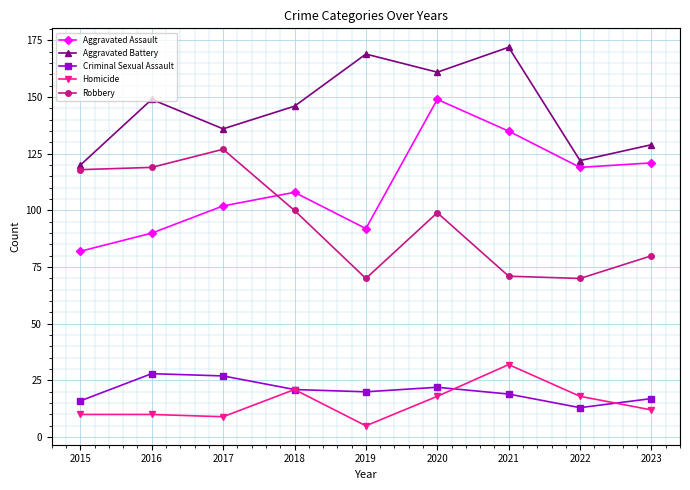

What is the average value of the Homicide series?

15